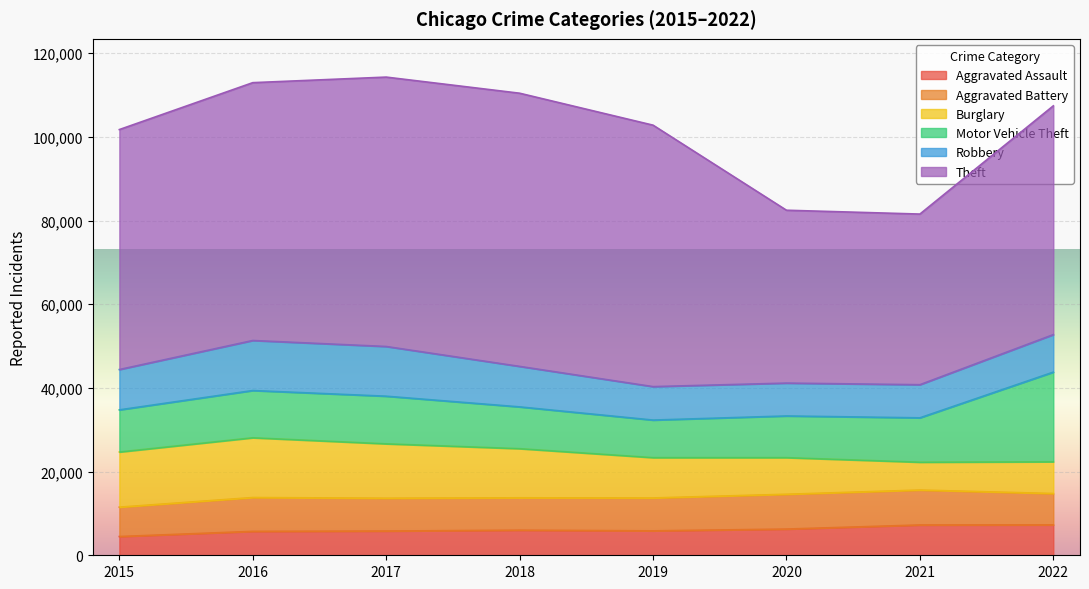

List the series in order of their peak value, highest first.

Theft, Motor Vehicle Theft, Burglary, Robbery, Aggravated Battery, Aggravated Assault